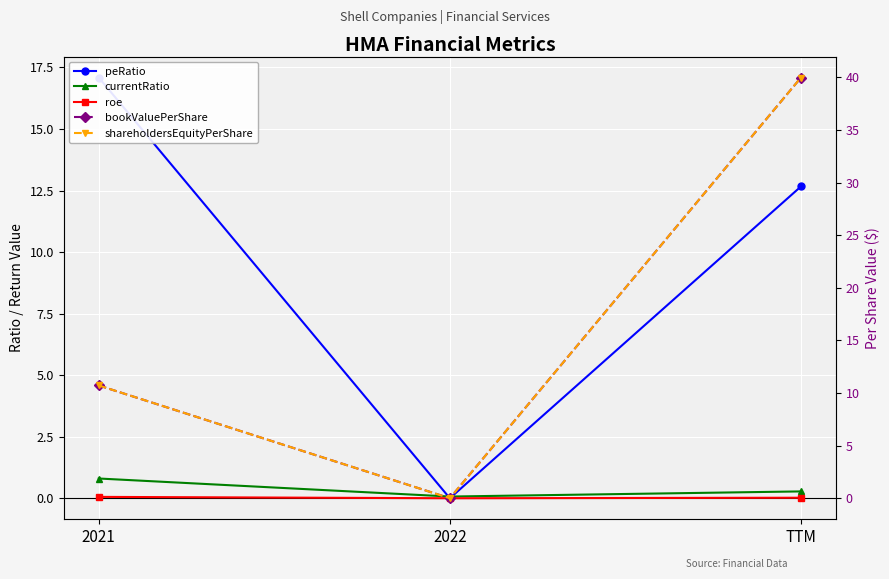

List the labels in order of roe value, largest first.

2021, TTM, 2022